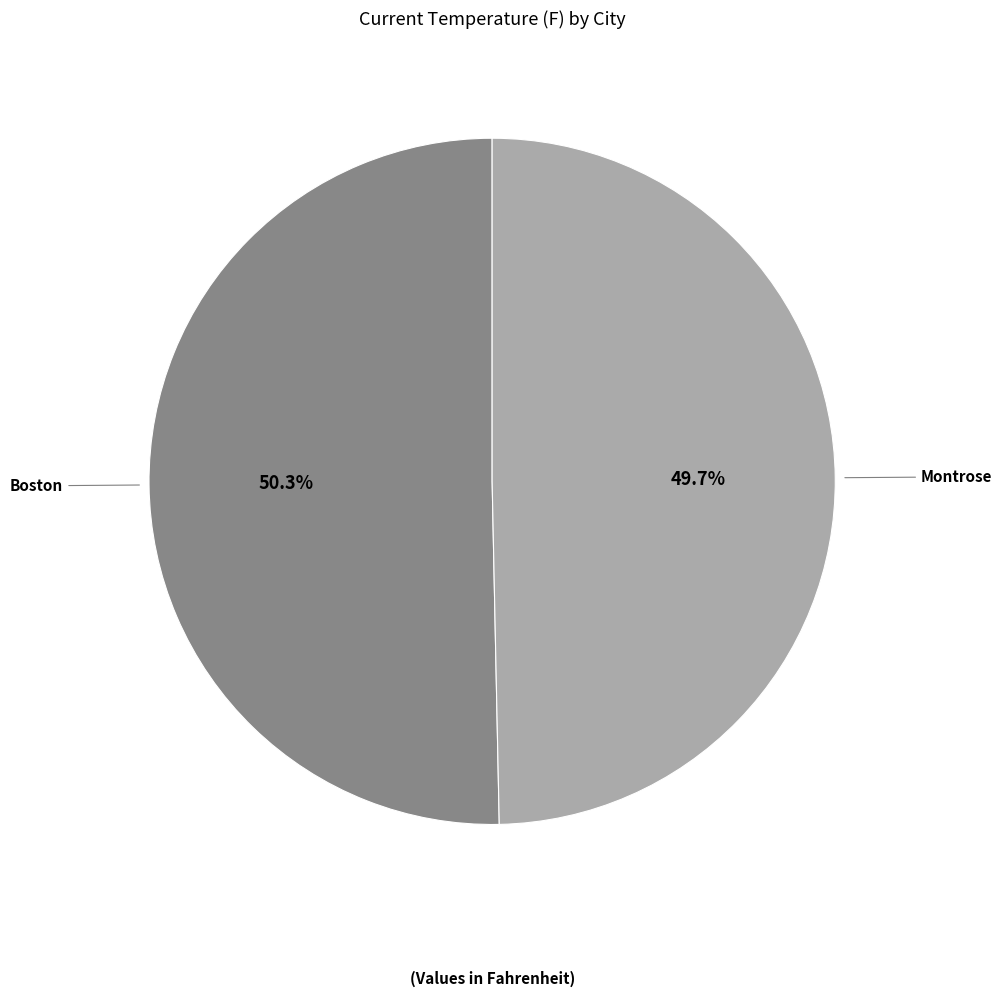

The Montrose slice represents 50% of the pie. True or false?

True